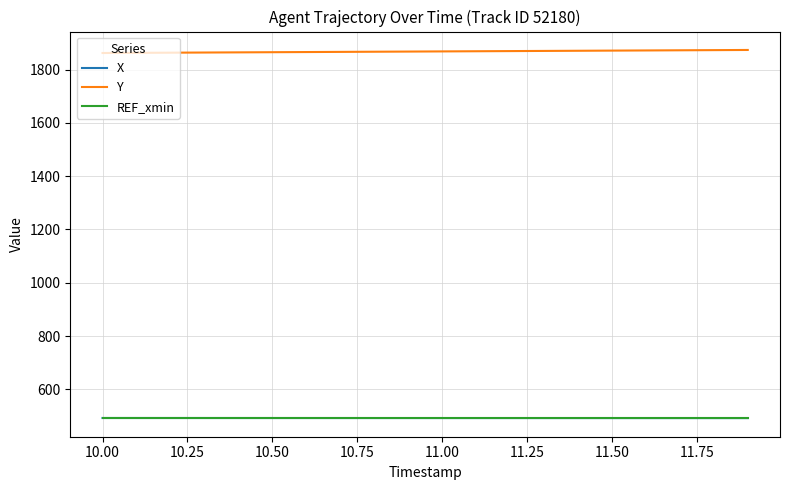

Count the number of categories in the chart.

20